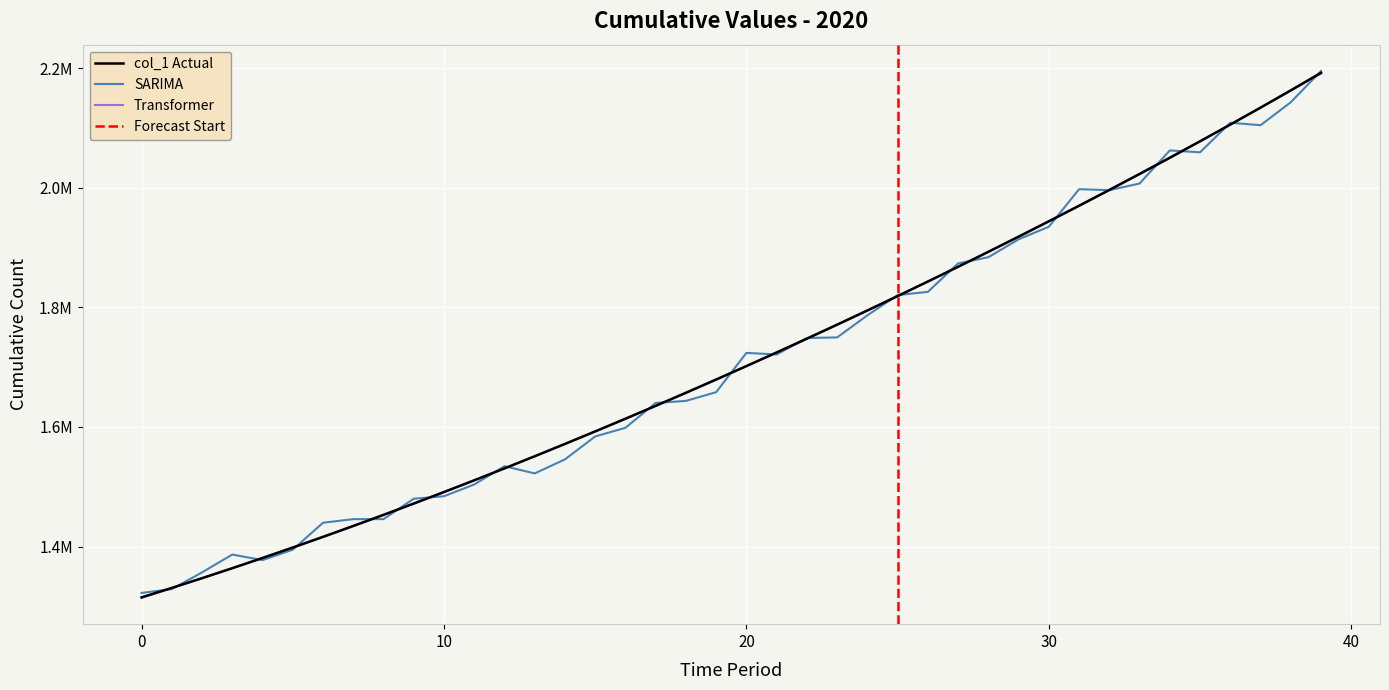

The value at 20 is 1701853.6. True or false?

True